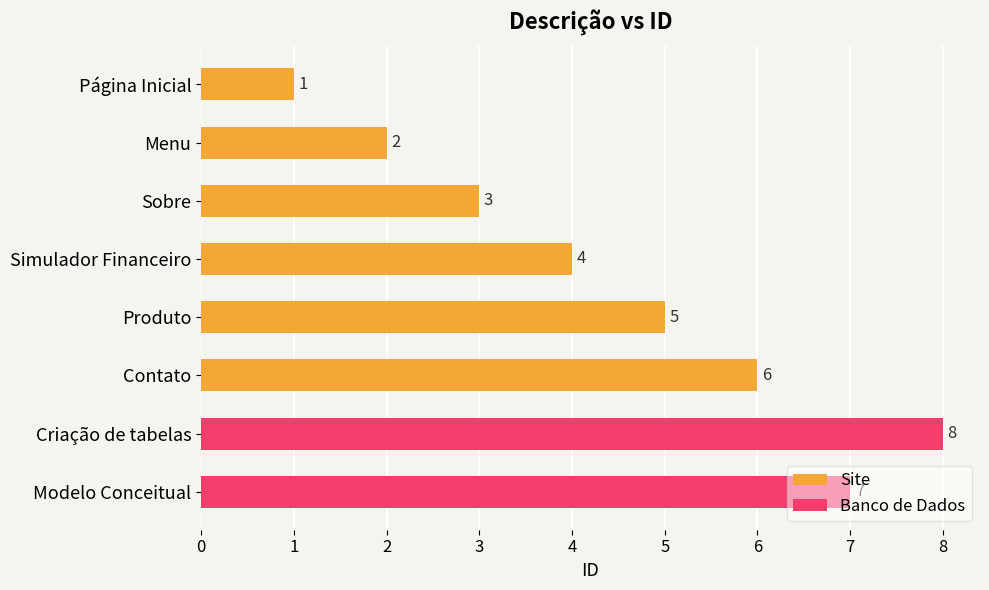

What is the label of the 8th bar from the right?

Página Inicial